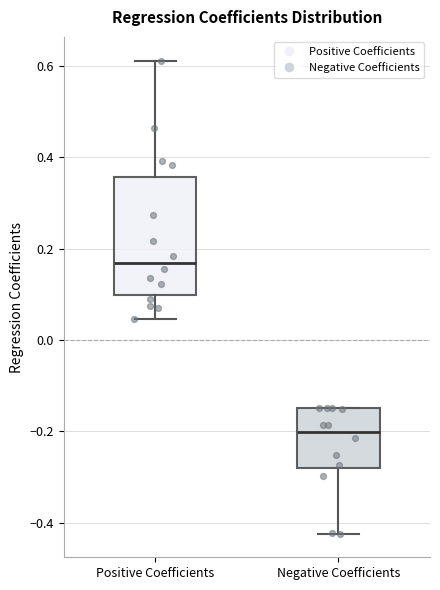

Comparing the boxes themselves (not the whiskers), which one is the tallest?

Positive Coefficients